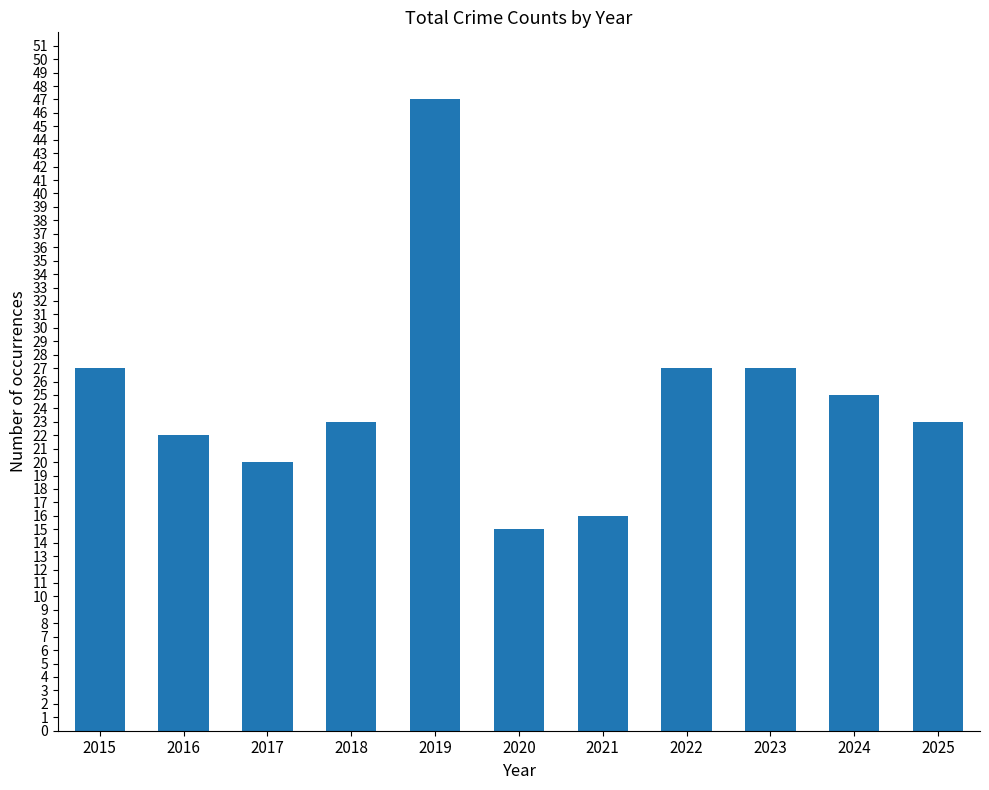

Is it true that the value at 2019 is 47?

True